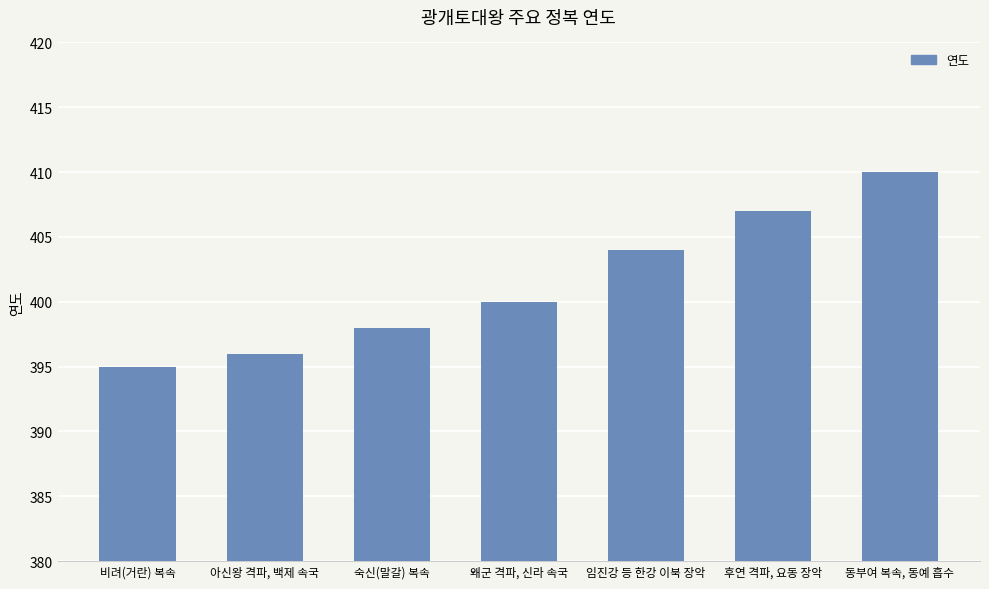

What is the difference between the values at 아신왕 격파, 백제 속국 and 비려(거란) 복속?

1